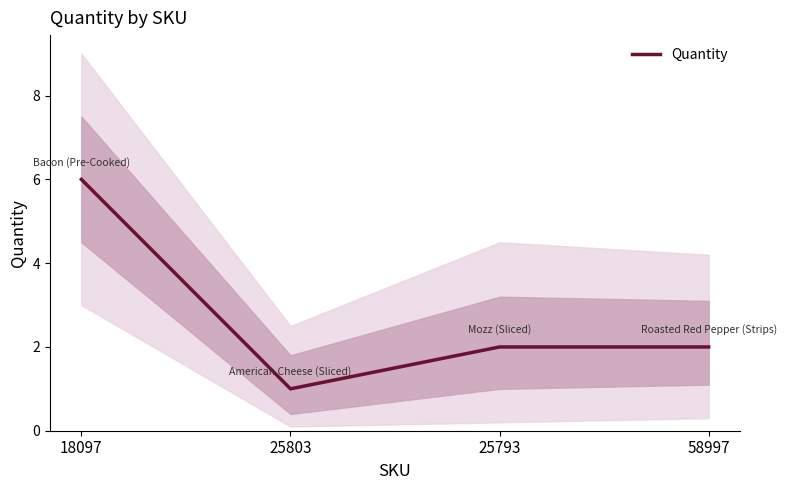

List the labels in order of value, smallest first.

25803, 25793, 58997, 18097